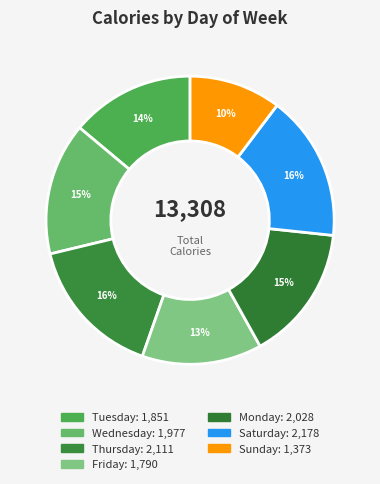

What percentage is the Tuesday slice, to the nearest percent?

14%